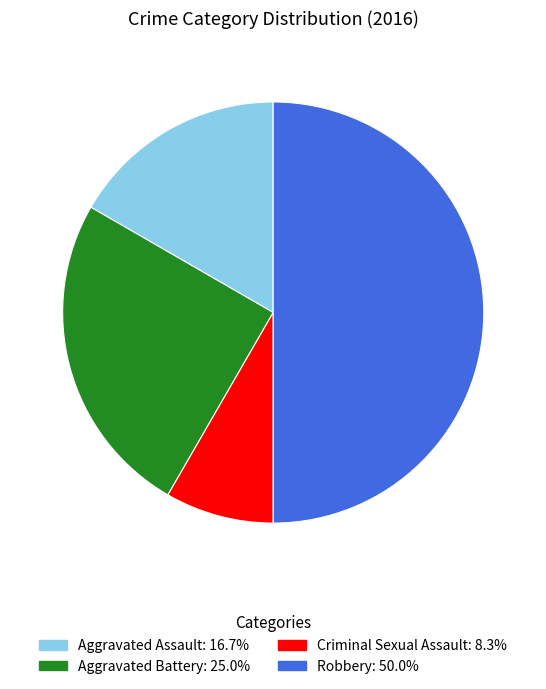

Is the sum of Robbery and Criminal Sexual Assault greater than half?

Yes